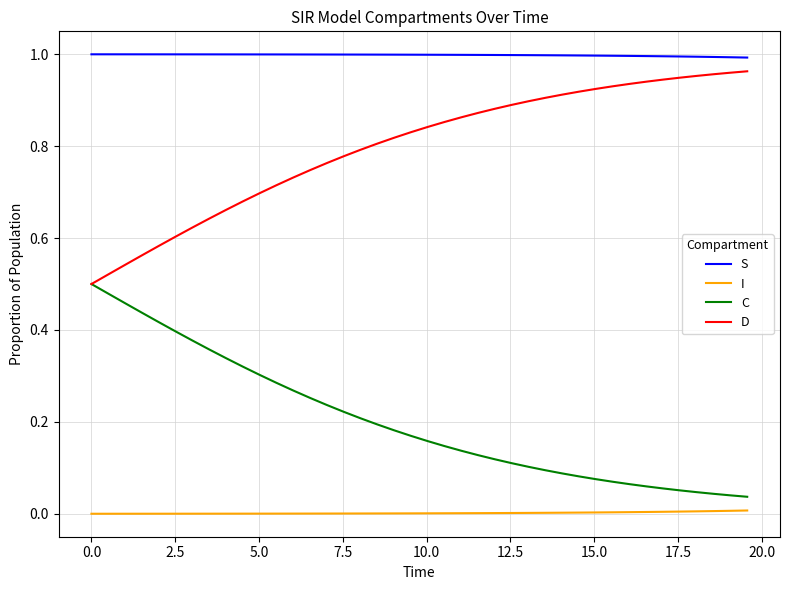

List the series in order of their overall mean, highest first.

S, D, C, I